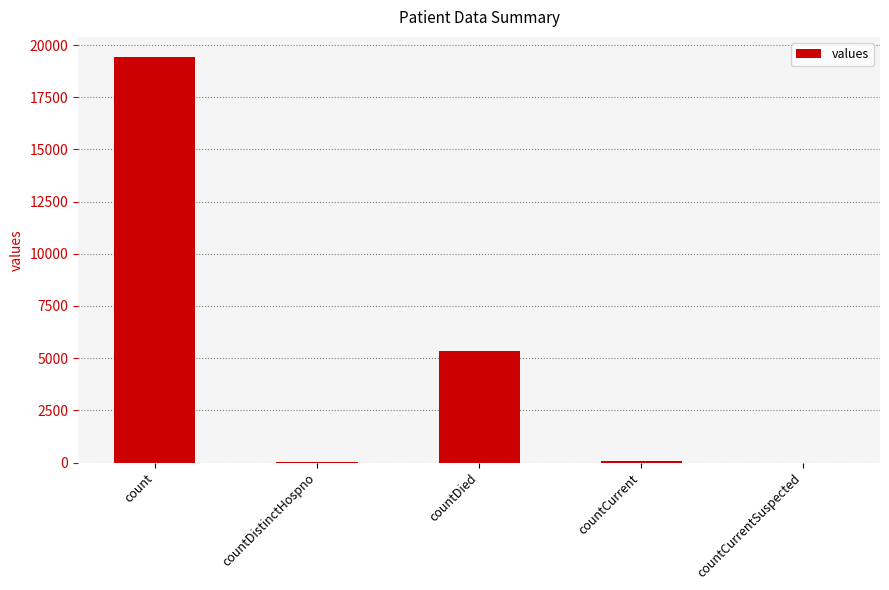

What is the greatest value displayed?

19420